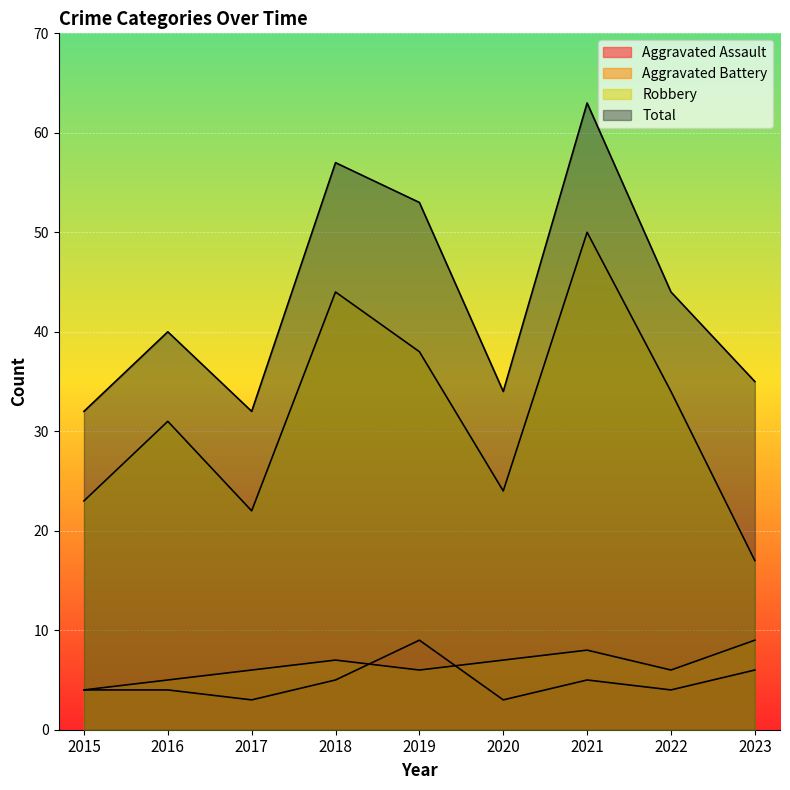

What is the minimum value shown in the chart?

3